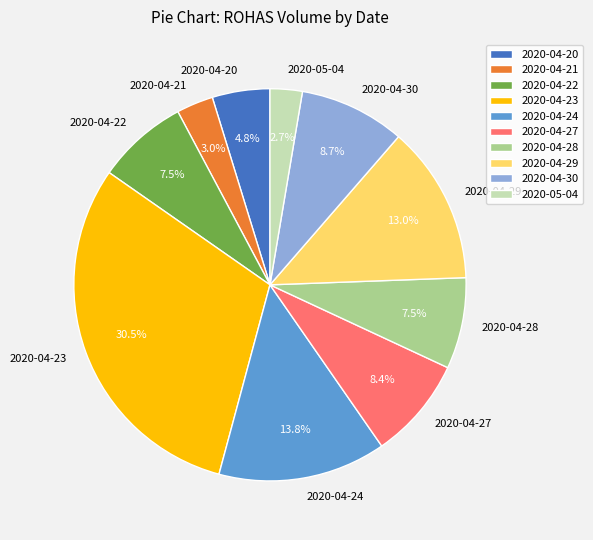

To the nearest percent, what is the difference between the largest and smallest slice percentages?

28%